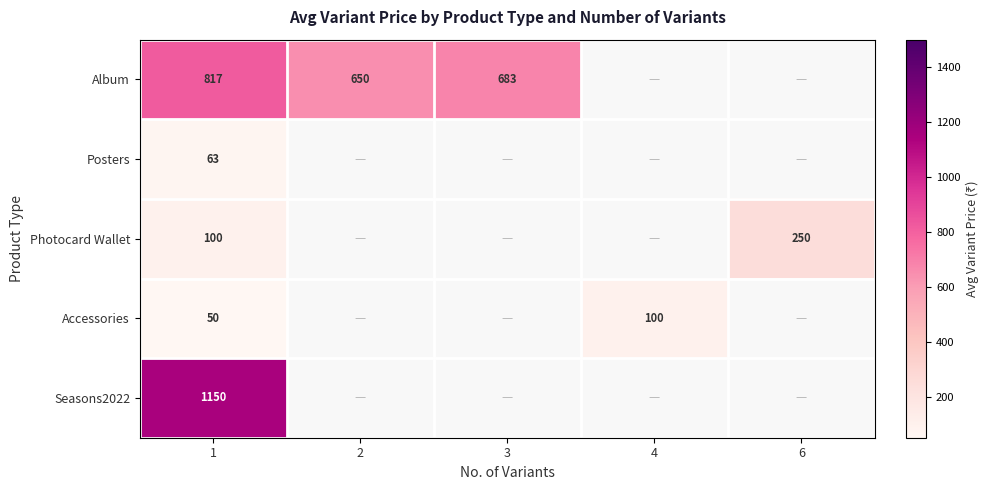

What is the total value across all series at 1?

2180